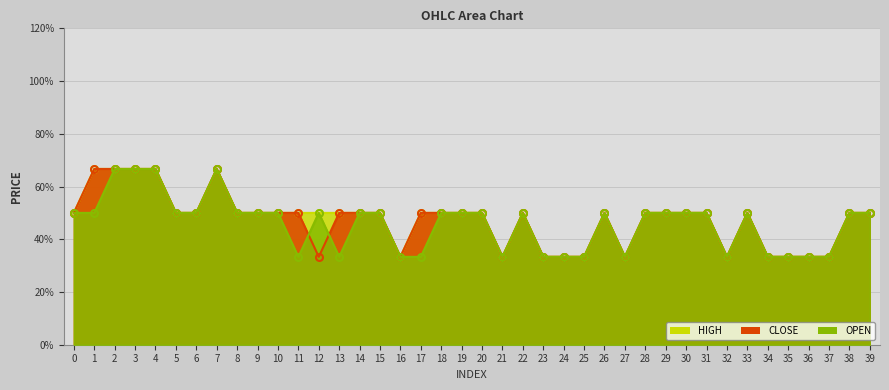

Reading left to right, list all the values displayed in this chart.

HIGH: 50.0	66.7	66.7	66.7	66.7	50.0	50.0	66.7	50.0	50.0	50.0	50.0	50.0	50.0	50.0	50.0	33.3	50.0	50.0	50.0	50.0	33.3	50.0	33.3	33.3	33.3	50.0	33.3	50.0	50.0	50.0	50.0	33.3	50.0	33.3	33.3	33.3	33.3	50.0	50.0
CLOSE: 50.0	66.7	66.7	66.7	66.7	50.0	50.0	66.7	50.0	50.0	50.0	50.0	33.3	50.0	50.0	50.0	33.3	50.0	50.0	50.0	50.0	33.3	50.0	33.3	33.3	33.3	50.0	33.3	50.0	50.0	50.0	50.0	33.3	50.0	33.3	33.3	33.3	33.3	50.0	50.0
OPEN: 50.0	50.0	66.7	66.7	66.7	50.0	50.0	66.7	50.0	50.0	50.0	33.3	50.0	33.3	50.0	50.0	33.3	33.3	50.0	50.0	50.0	33.3	50.0	33.3	33.3	33.3	50.0	33.3	50.0	50.0	50.0	50.0	33.3	50.0	33.3	33.3	33.3	33.3	50.0	50.0